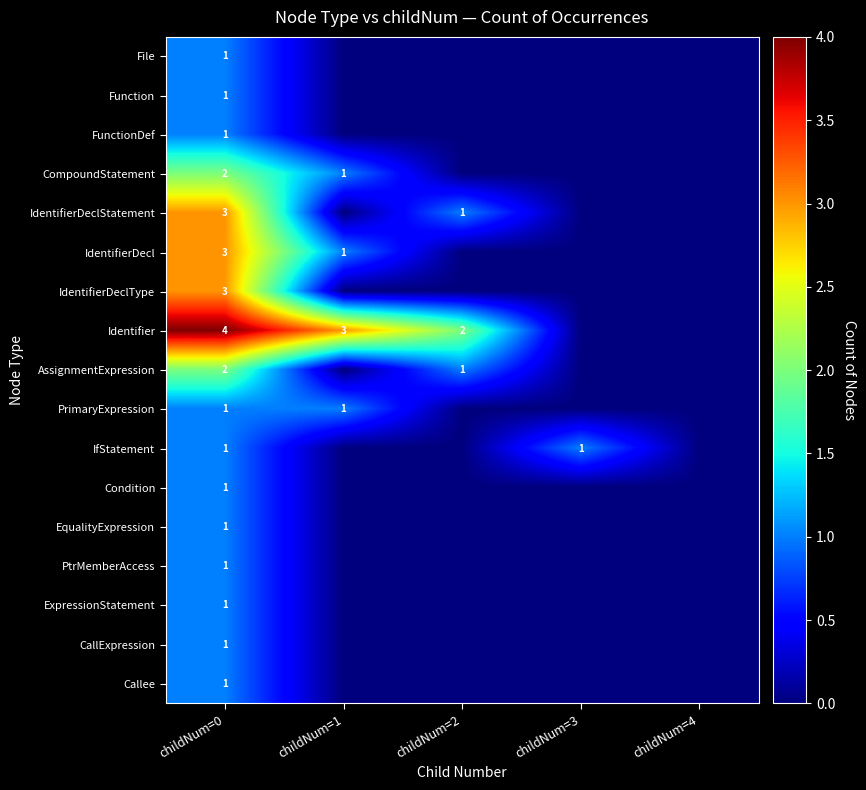

Is it true that IdentifierDeclStatement equals 4 at childNum=0?

False